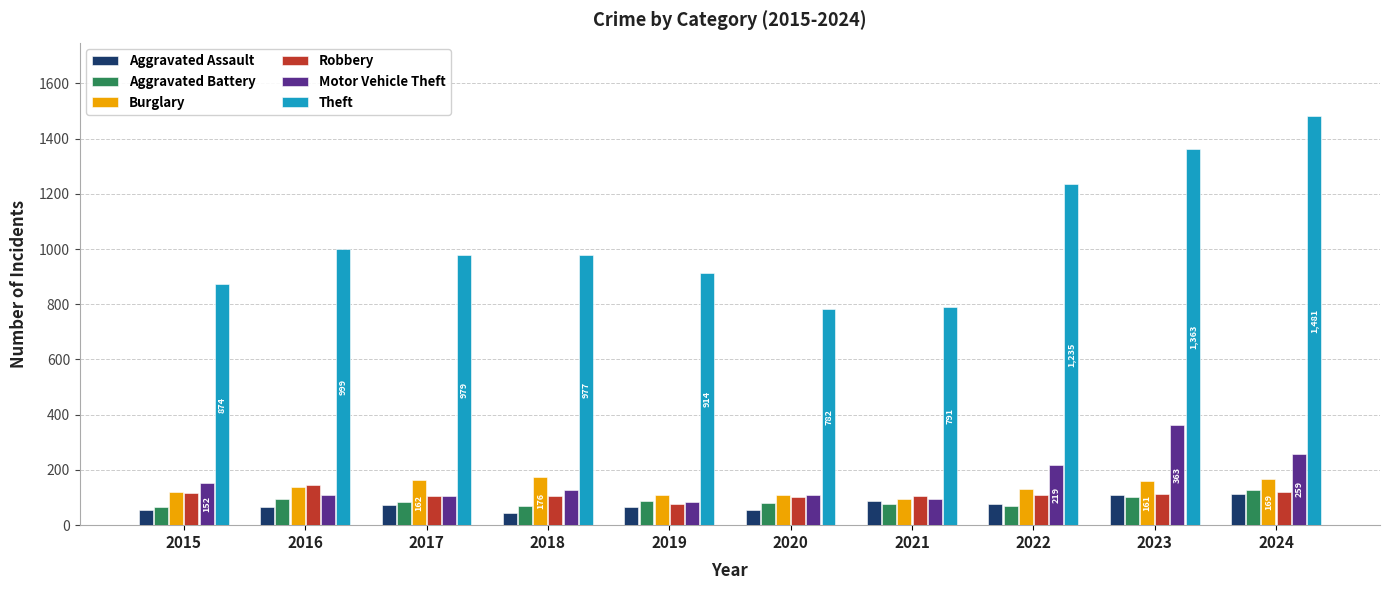

What is the sum of the Robbery values at 2023 and 2017?

218